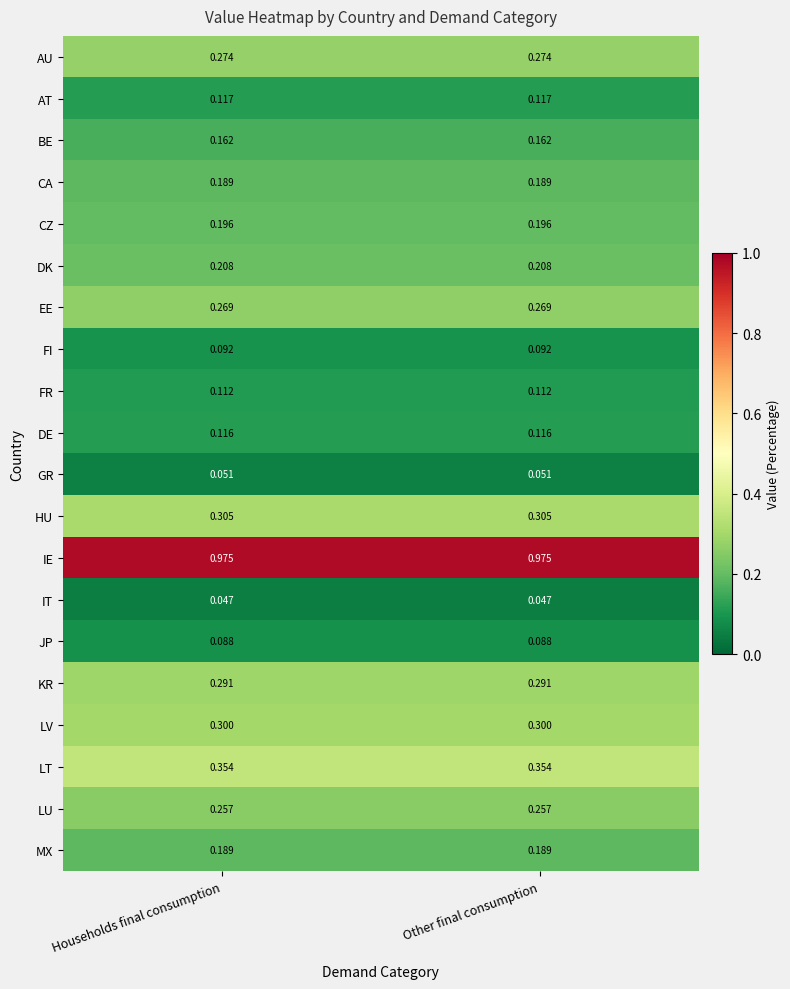

Is the value of GR at Other final consumption greater than the value of MX at Households final consumption?

No